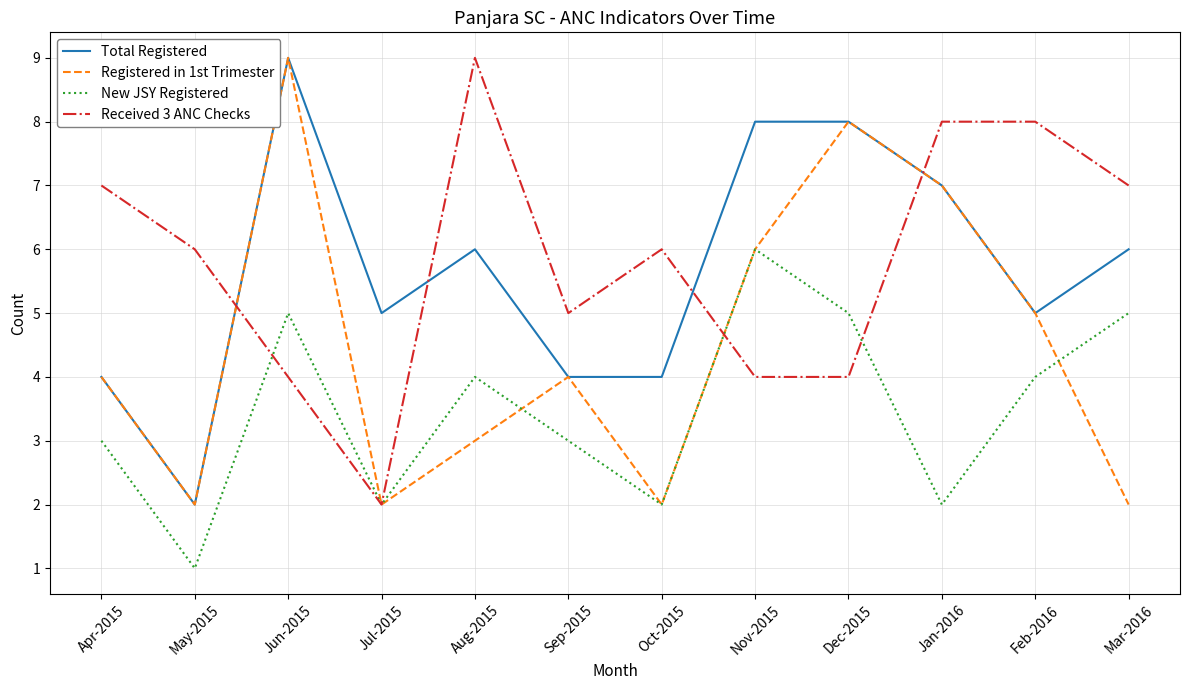

Reading left to right, transcribe all the data shown in this chart.

Total Registered: 4	2	9	5	6	4	4	8	8	7	5	6
Registered in 1st Trimester: 4	2	9	2	3	4	2	6	8	7	5	2
New JSY Registered: 3	1	5	2	4	3	2	6	5	2	4	5
Received 3 ANC Checks: 7	6	4	2	9	5	6	4	4	8	8	7